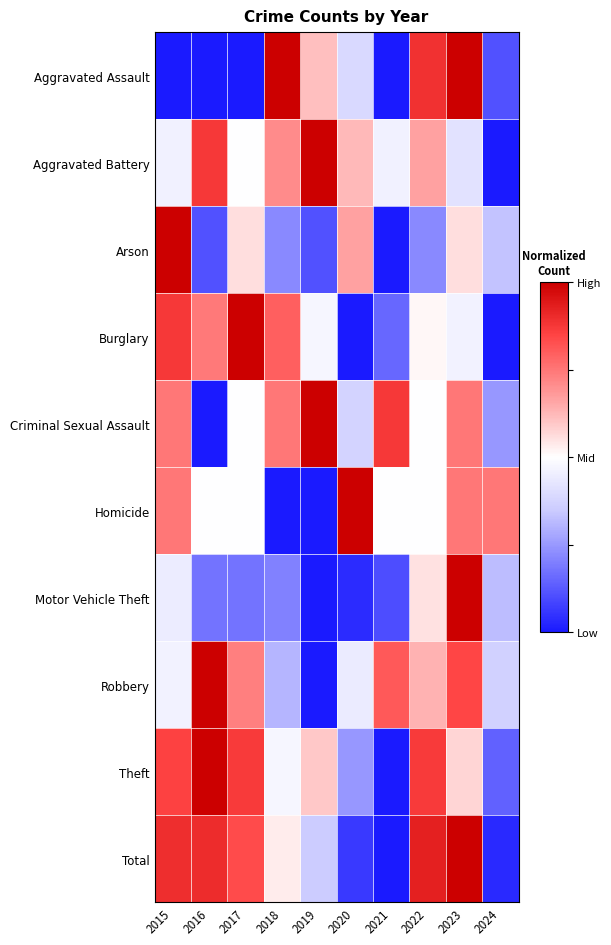

At how many categories does at least one series exceed 0?

10